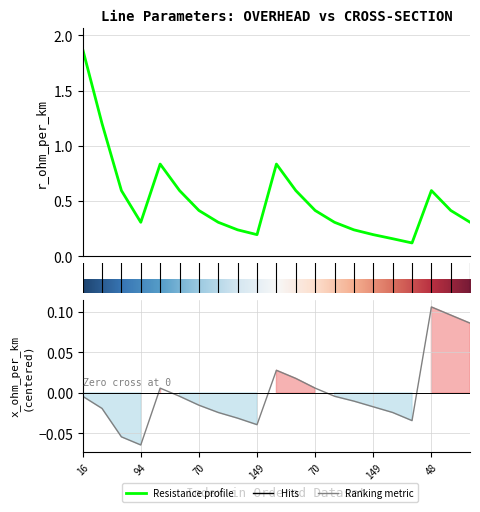

At 10, list the series in order from largest to smallest.

r_ohm_per_km, x_ohm_per_km